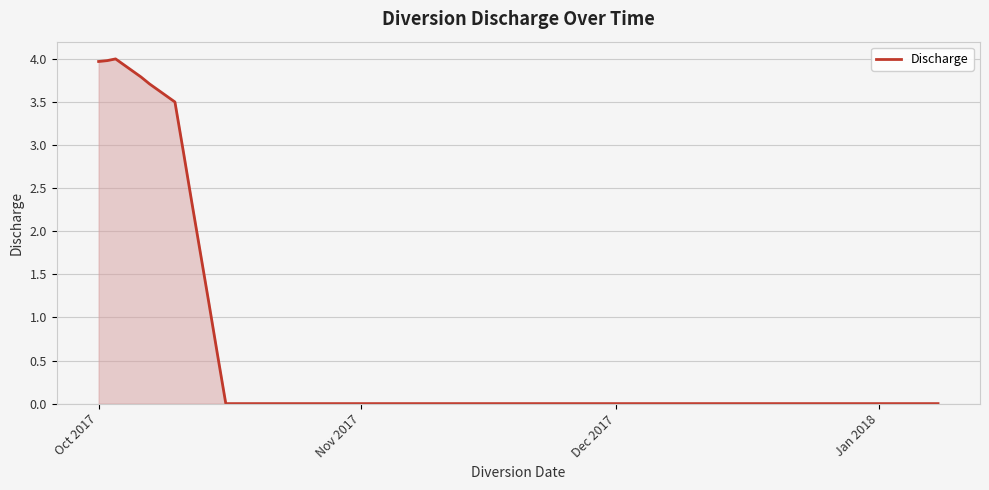

What is the difference between the second highest and minimum values?

4.0